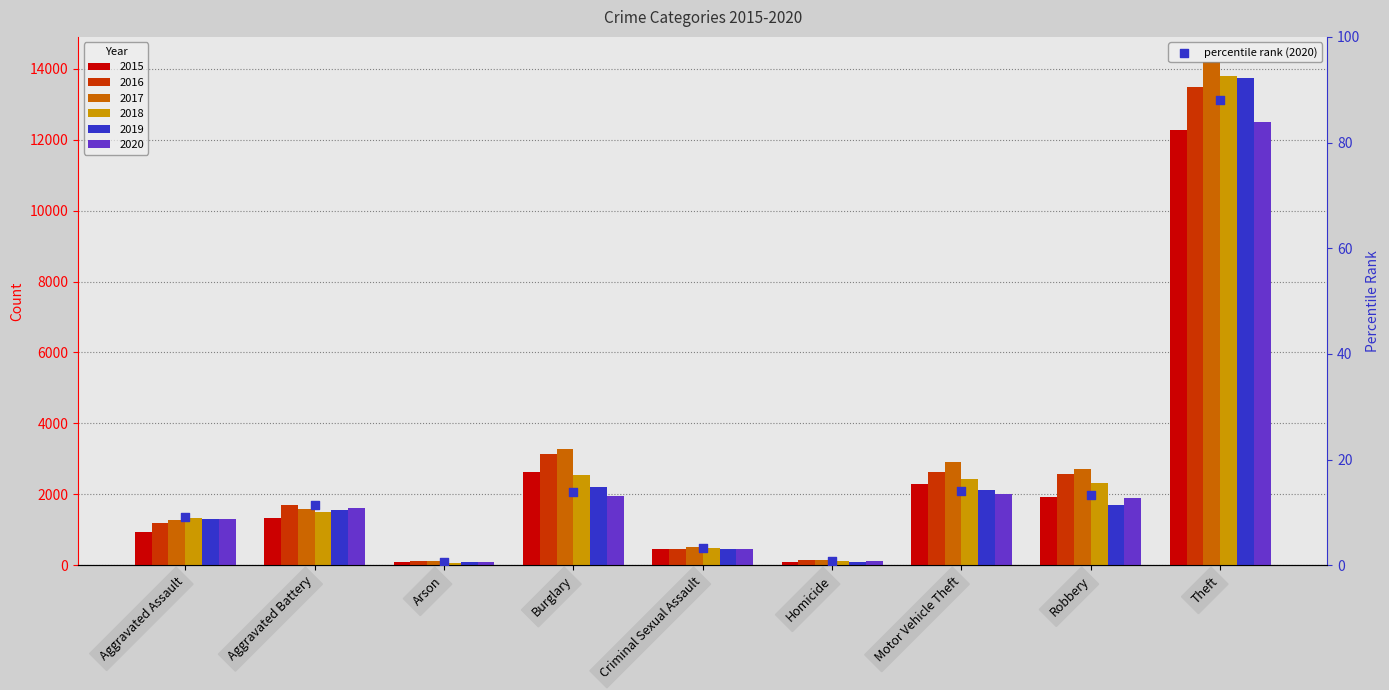

What is the change in value from Aggravated Battery to Theft?

+76.8